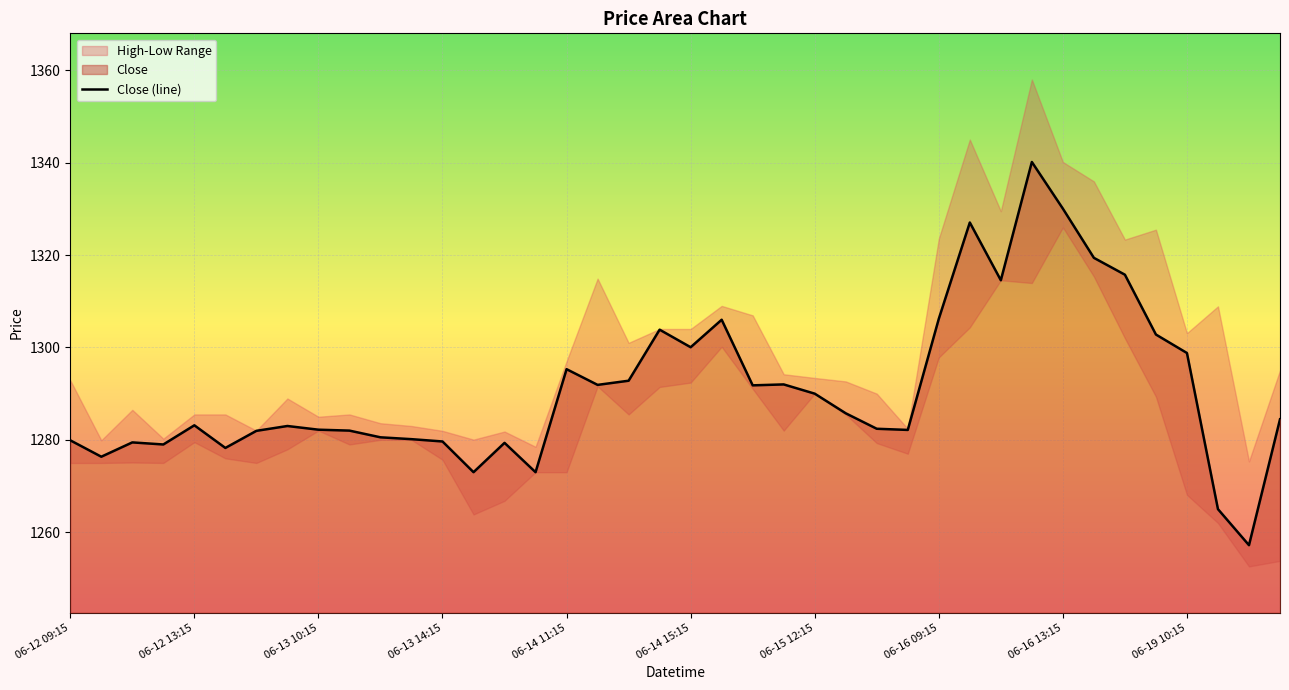

What is the change in value from 37 to 38?

-7.8